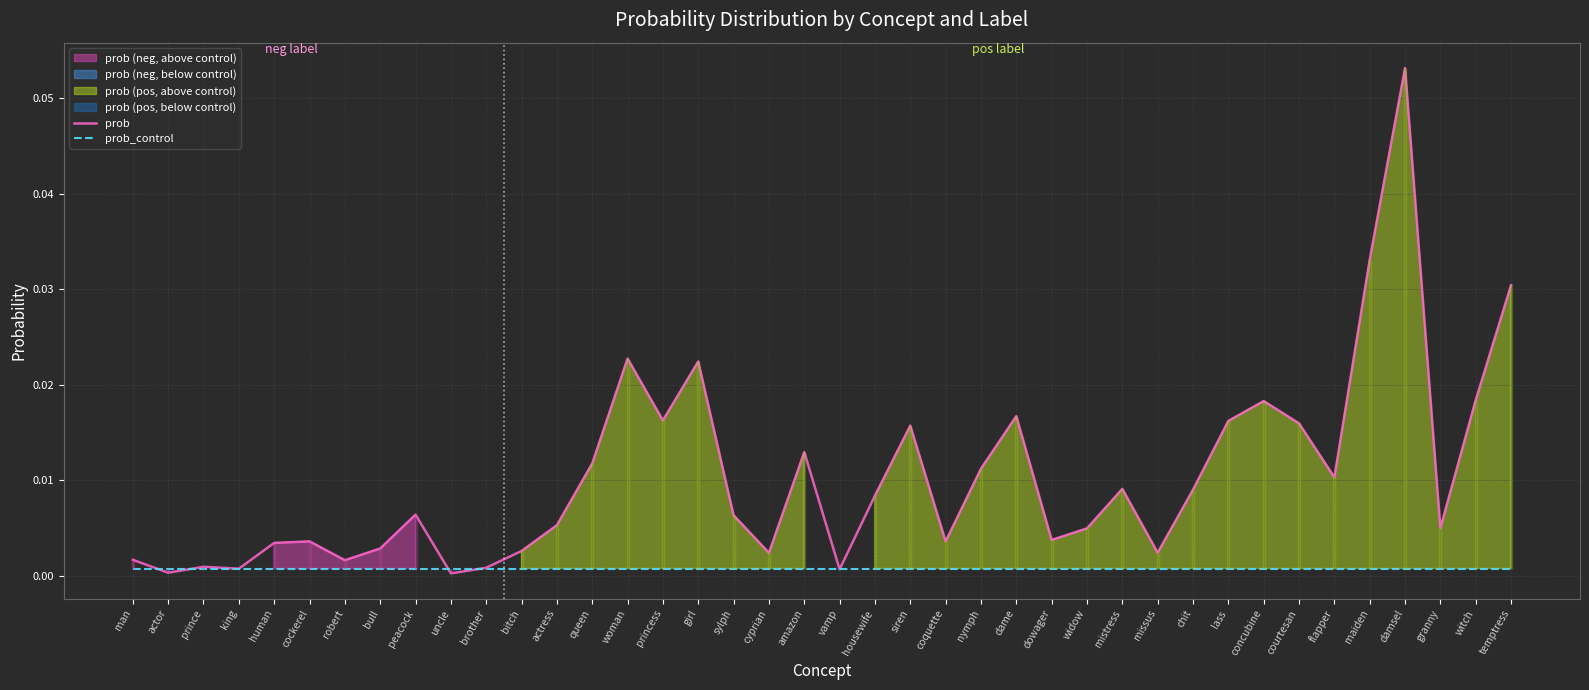

Between which two adjacent categories do prob and prob_control first intersect?

man and actor